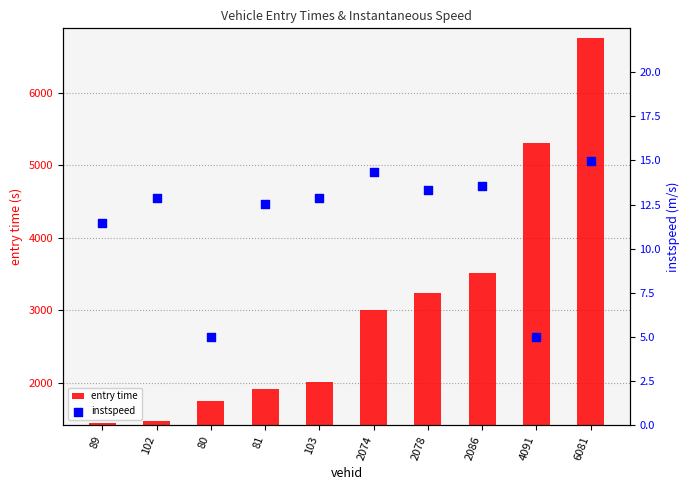

What is the total value across all series at 89?

1455.1